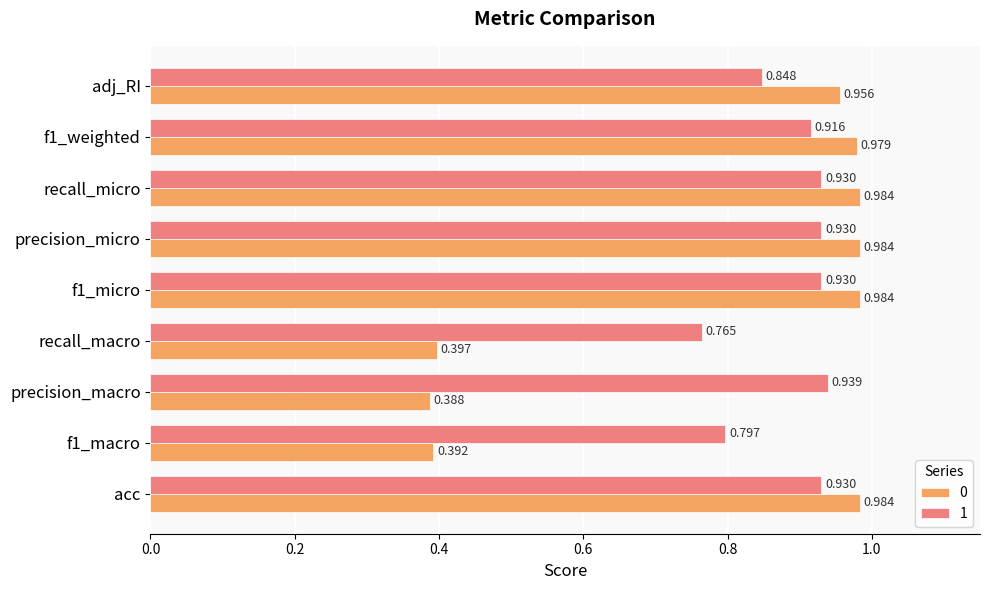

Is the value of 0 at f1_weighted greater than the value of 1 at recall_micro?

Yes